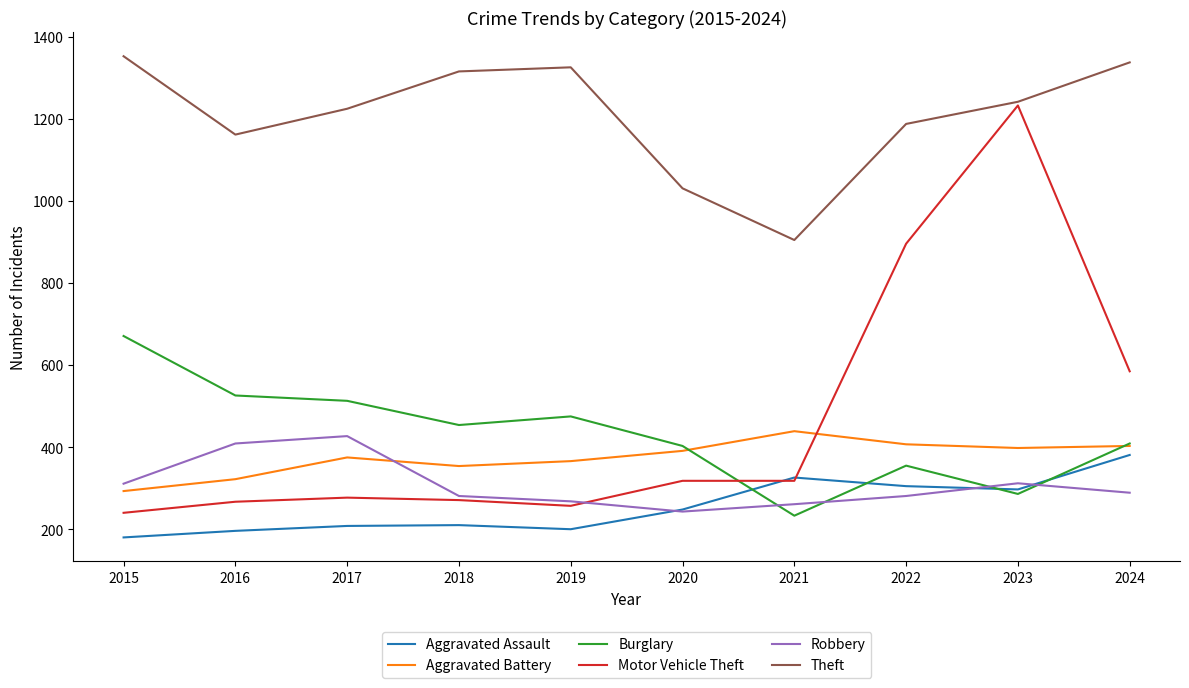

Which label corresponds to the largest value in the chart?

2015